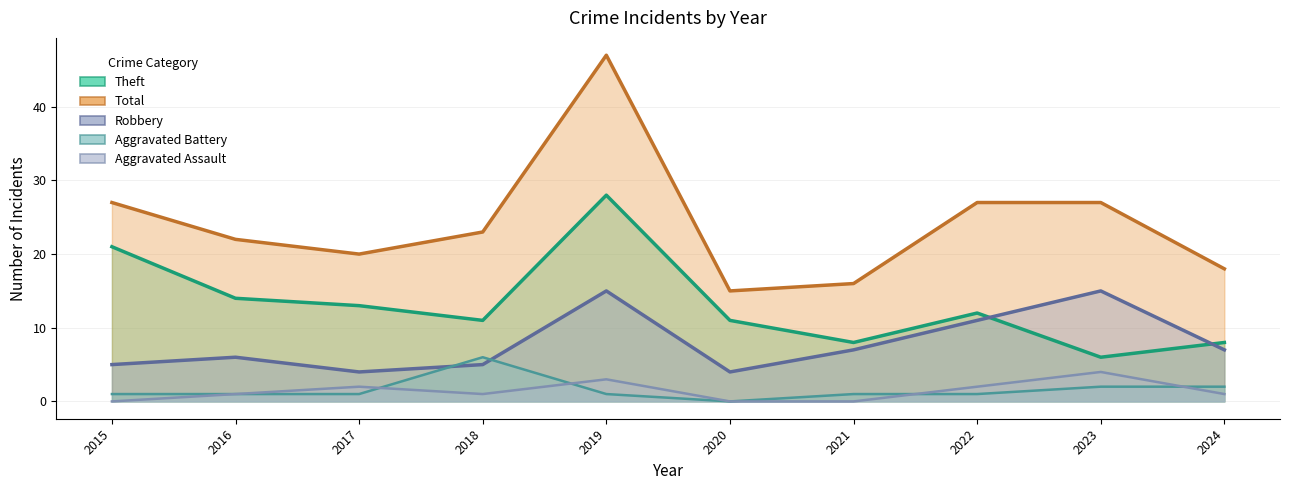

How many interior local valleys does the Aggravated Assault series have?

1